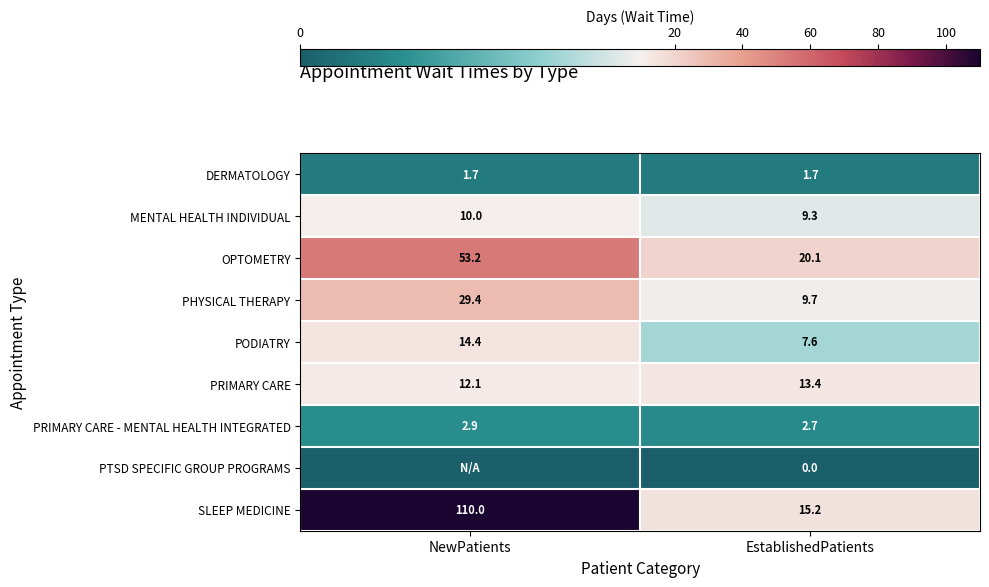

The PHYSICAL THERAPY series shows 29.4 at NewPatients. True or false?

True